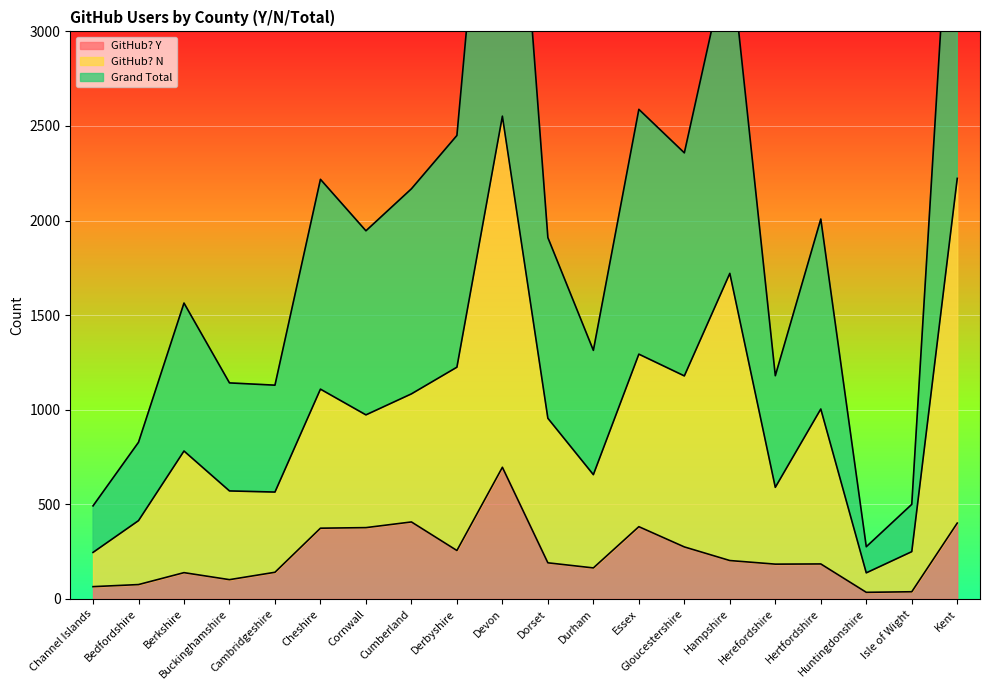

What is the total value across all series at Devon?

8352